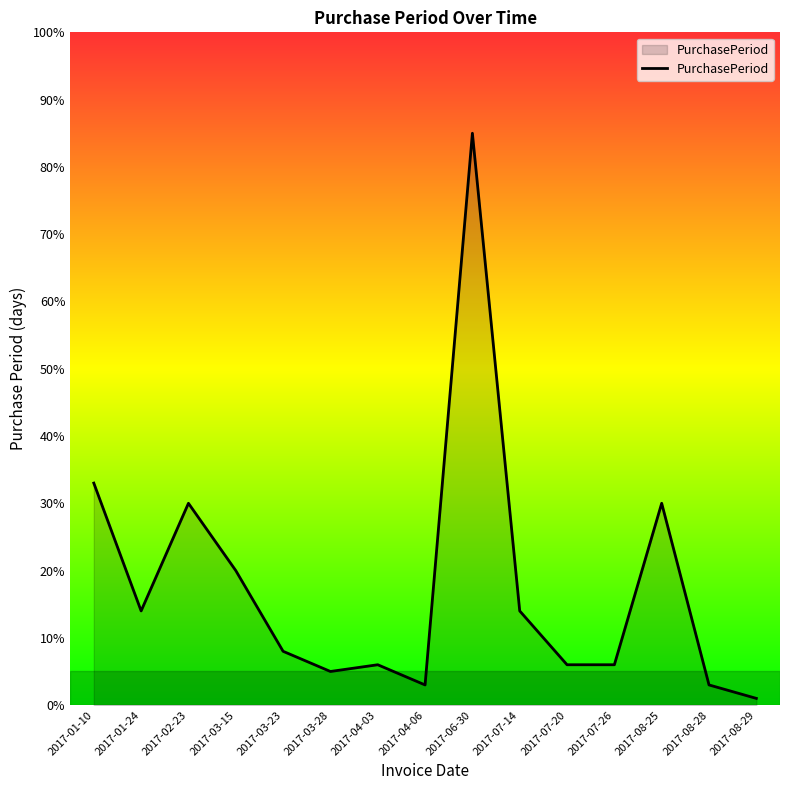

Where is the first local minimum?

2017-01-24